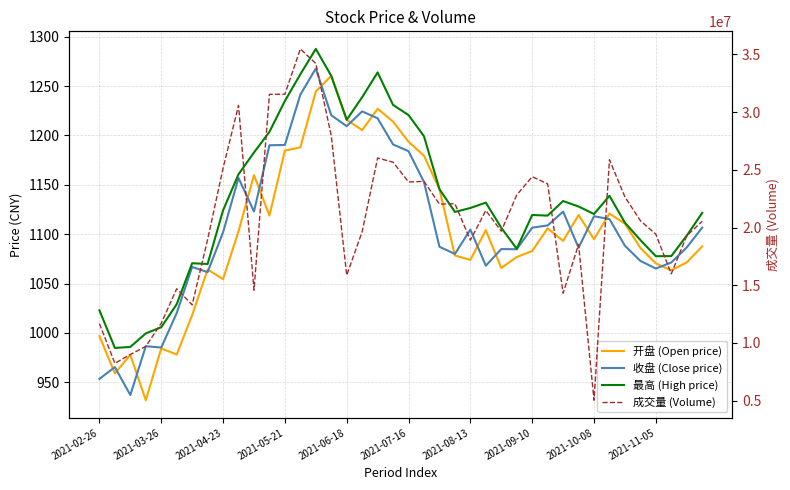

Is this an area chart (filled region under the line)?

No